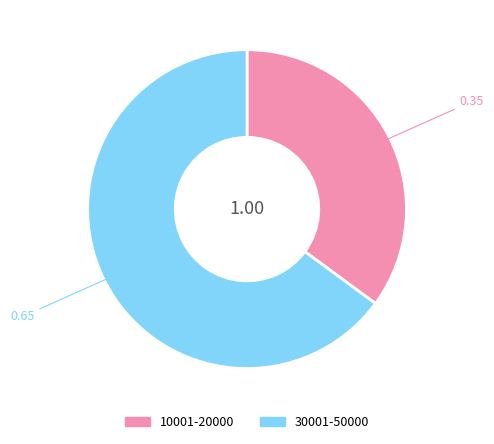

How many segments does this pie chart have?

2